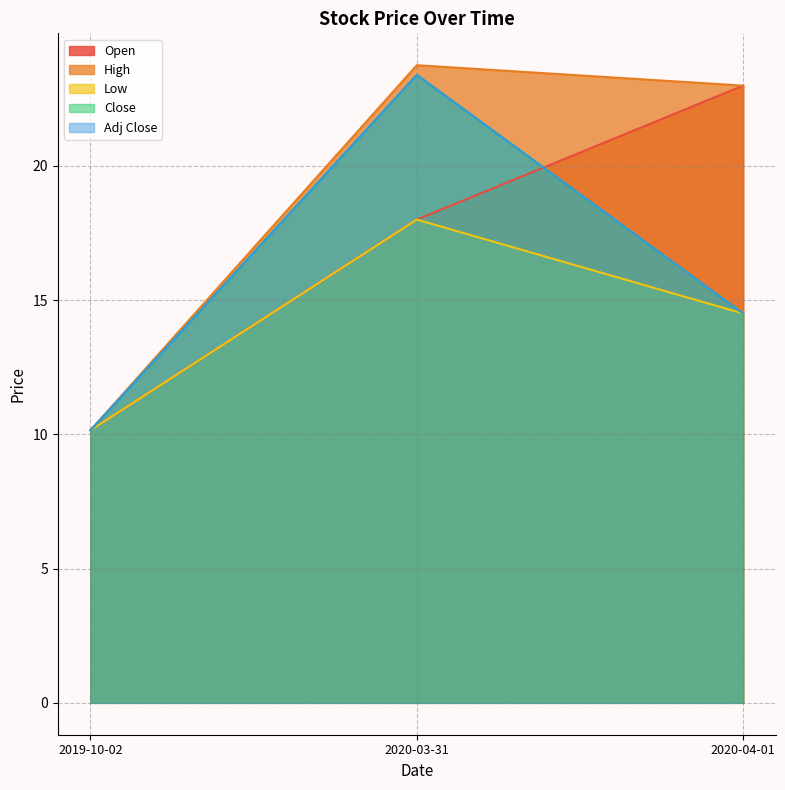

Does the chart display data point markers on the line(s)?

No